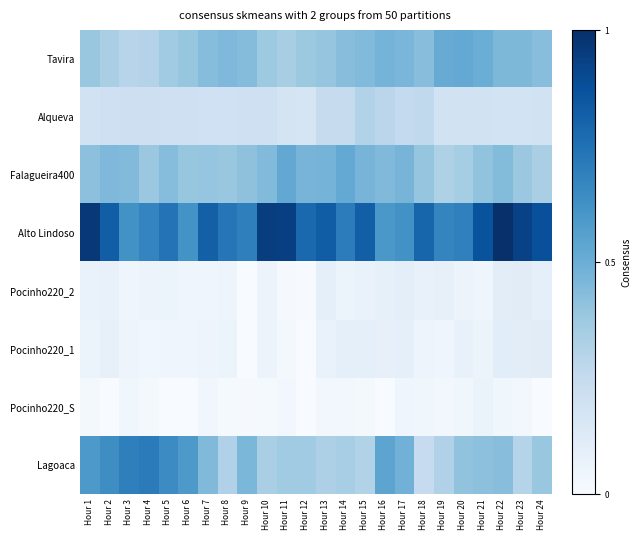

Which series changed the most between Hour 12 and Hour 22?

Alto Lindoso